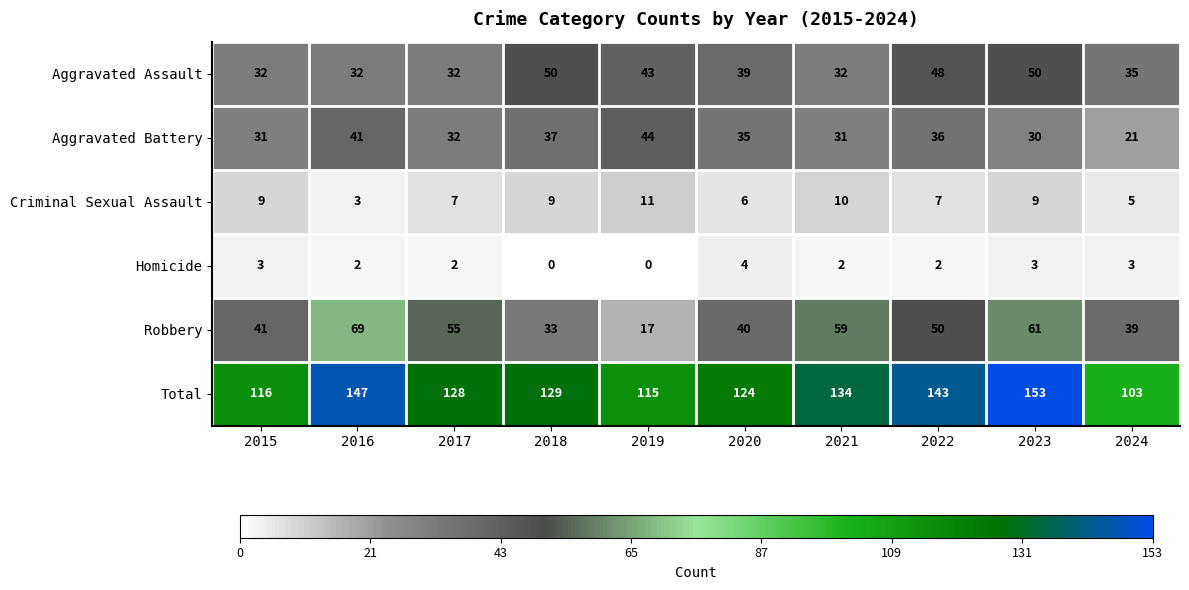

What is the difference between the maximum and second lowest values in the Total series?

38